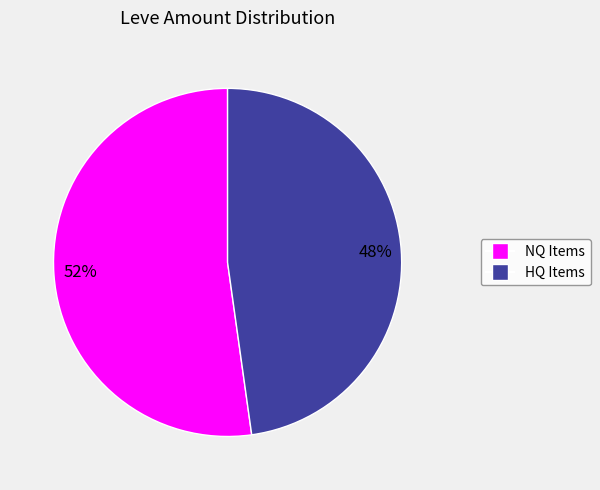

Is there a majority slice in this chart?

Yes